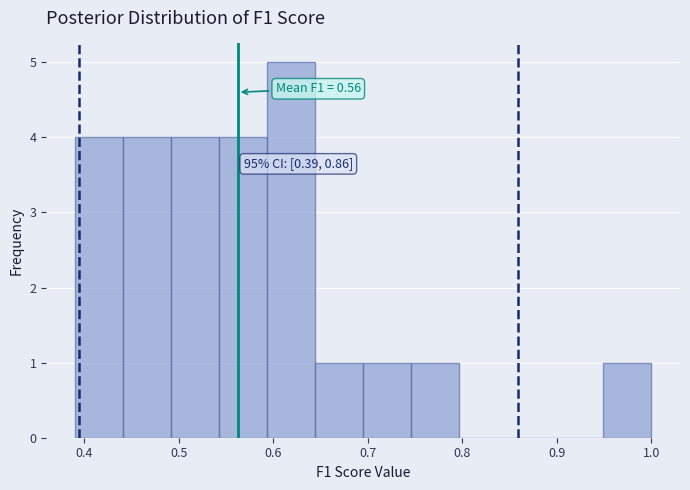

Which range on the x-axis has the tallest bar?

0.59 to 0.64